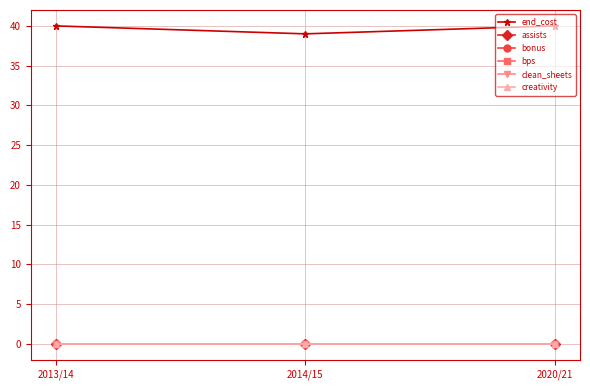

What is the label of the 1st point from the left?

2013/14